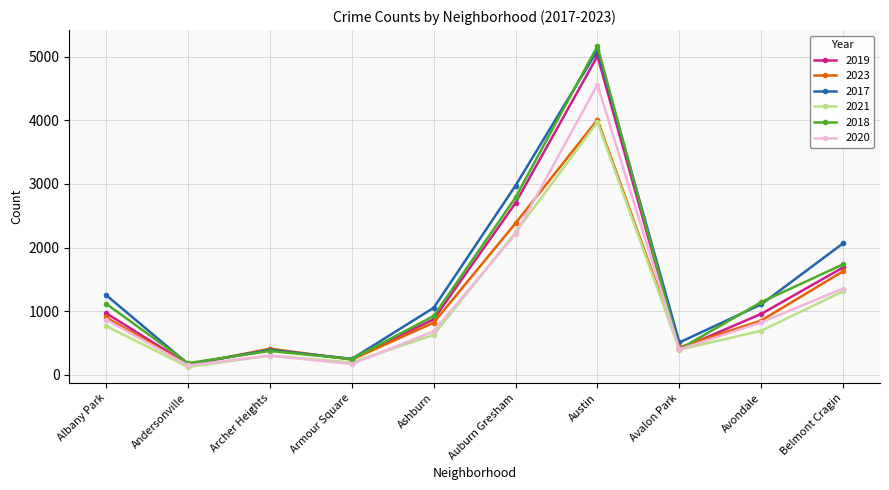

The 2017 series shows 273 at Avalon Park. True or false?

False